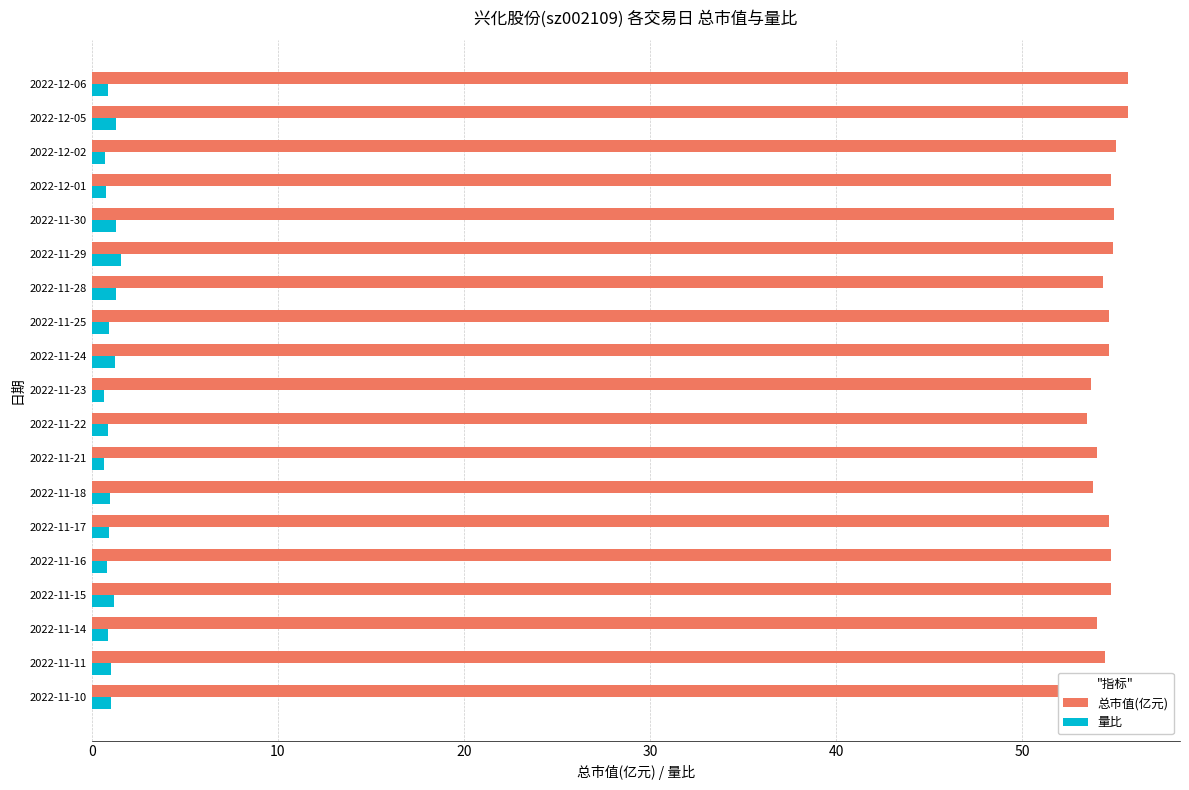

What is the spread (max minus min) of values at 2022-11-29?

53.3